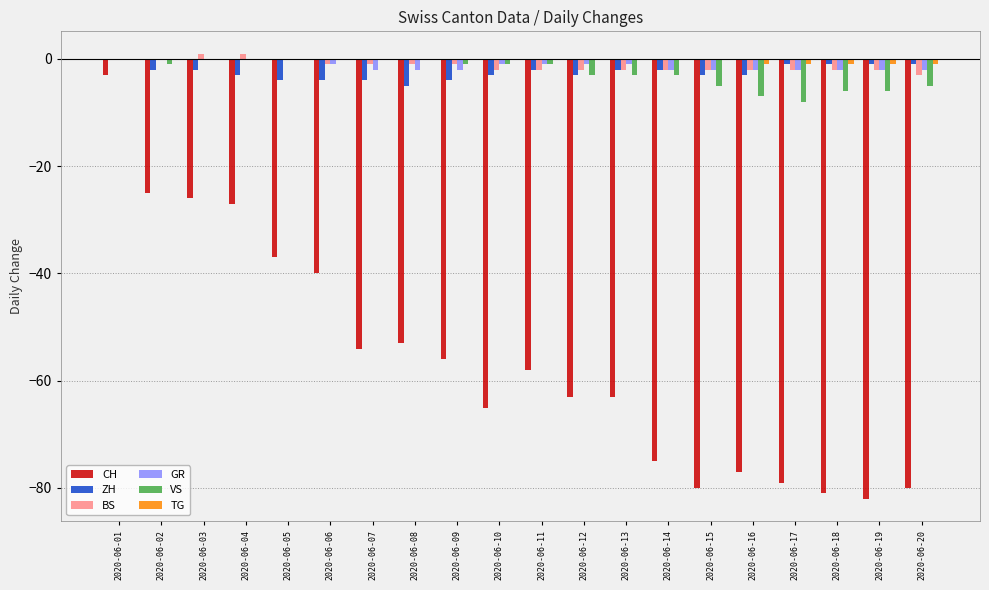

The BS series shows -2 at 2020-06-17. True or false?

True